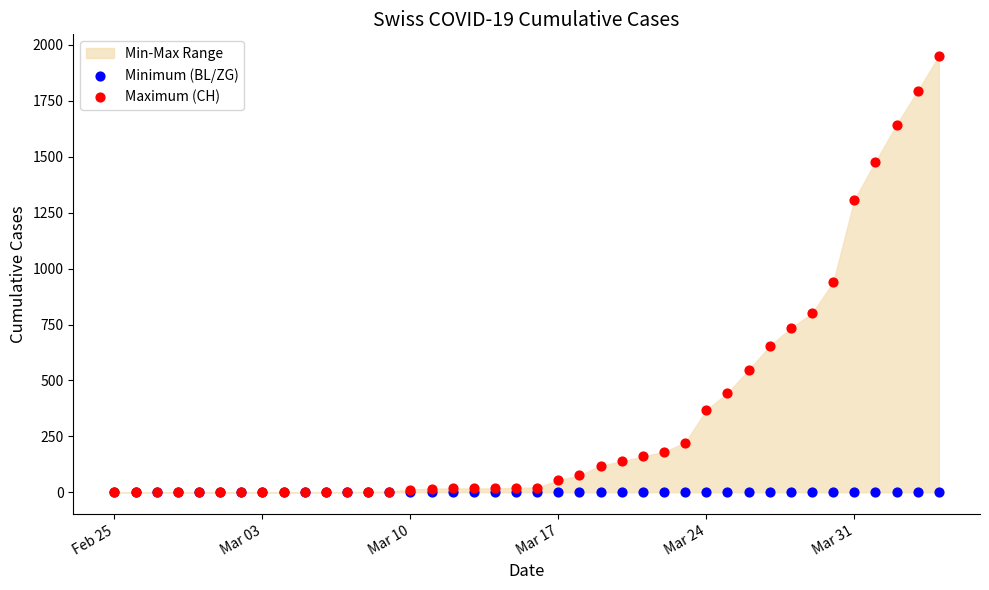

Across all series, what Y value is closest to 975?

938